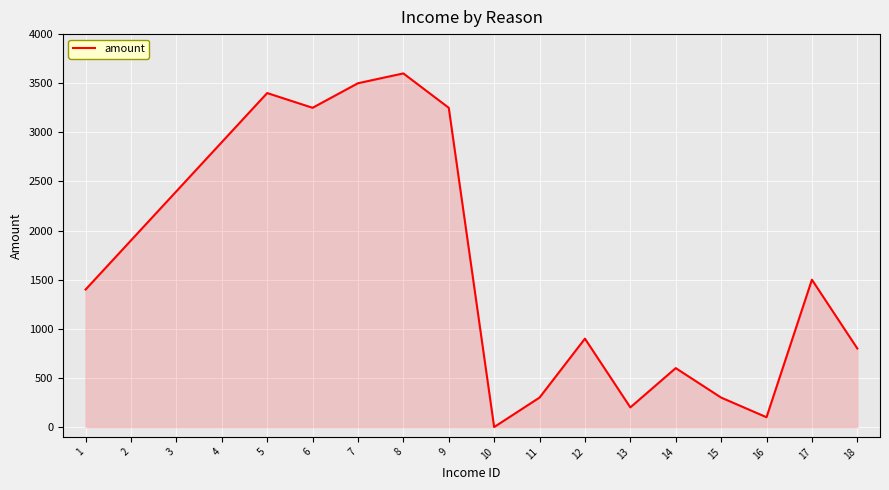

Where is the data nearest to the value 1800?

2